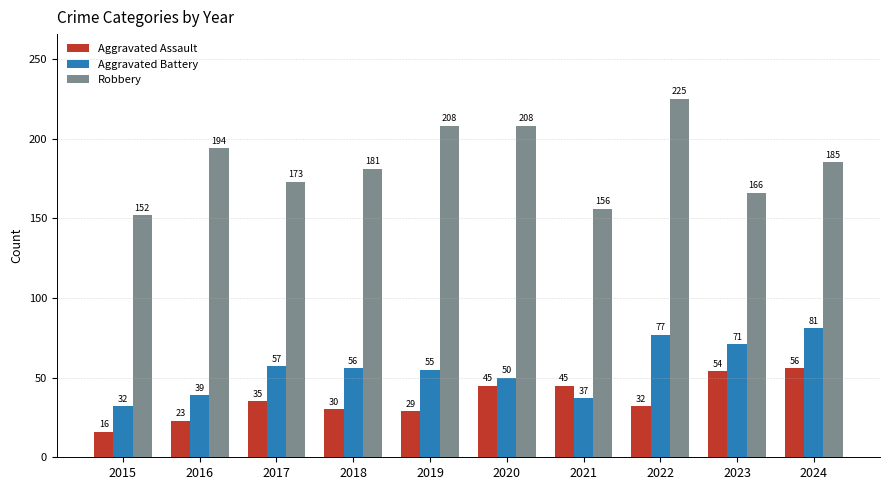

Reading left to right, extract all data points from this chart.

Aggravated Assault: 16	23	35	30	29	45	45	32	54	56
Aggravated Battery: 32	39	57	56	55	50	37	77	71	81
Robbery: 152	194	173	181	208	208	156	225	166	185